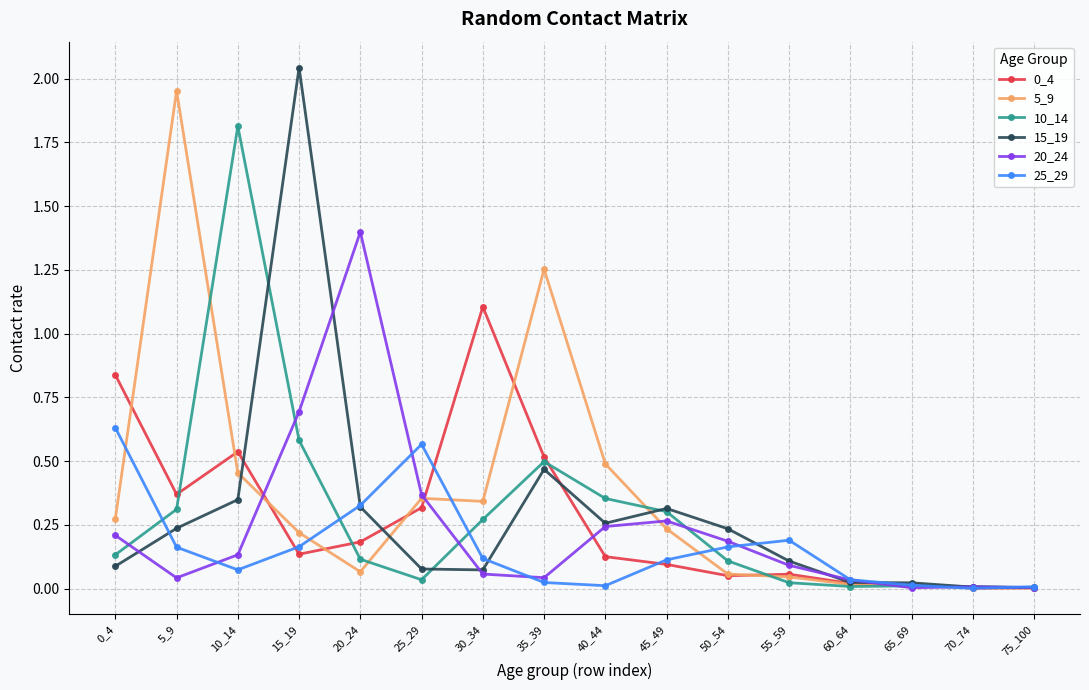

Is the value of 25_29 at 65_69 greater than the value of 20_24 at 10_14?

No